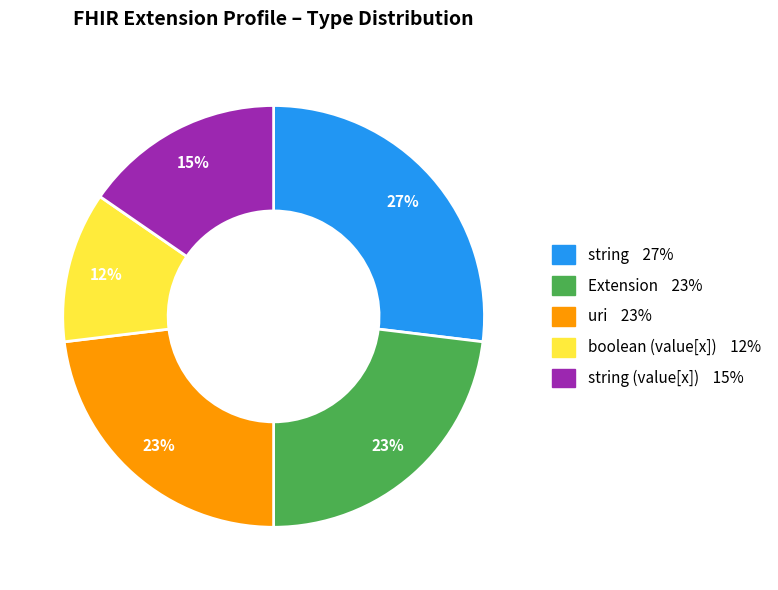

To the nearest percent, what is the difference between the largest and smallest slice percentages?

15%